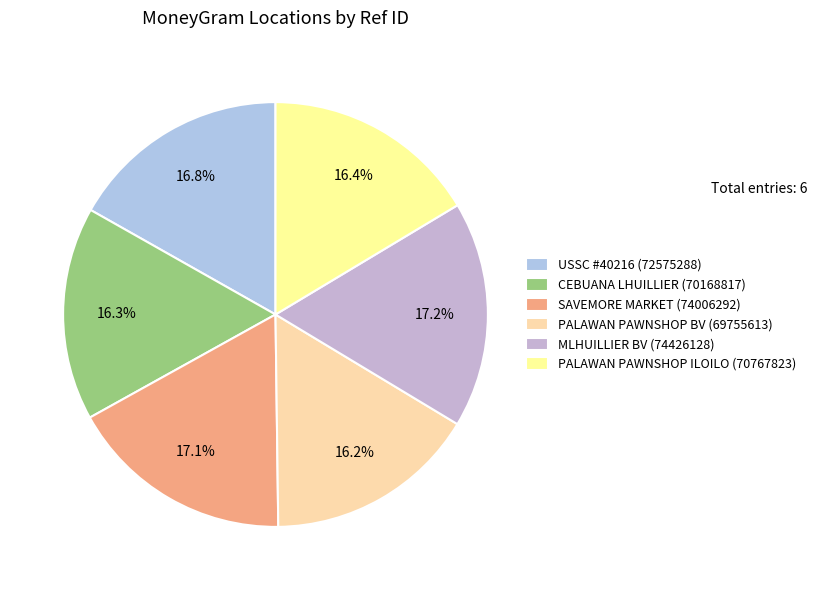

What is the smallest slice in the pie chart?

PALAWAN PAWNSHOP - BAROTAC VIEJO